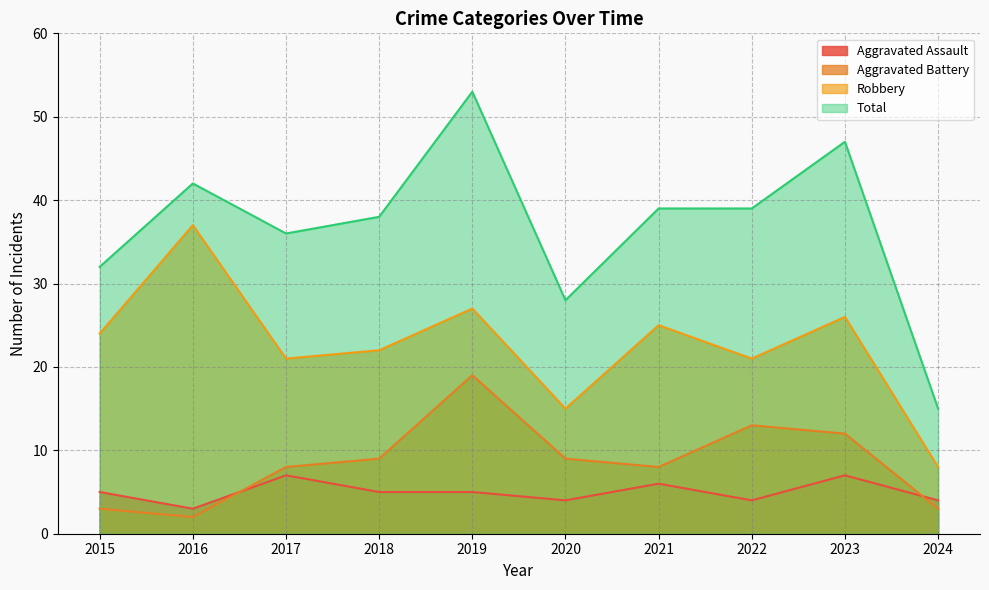

Is it true that Total equals 19 at 2021?

False